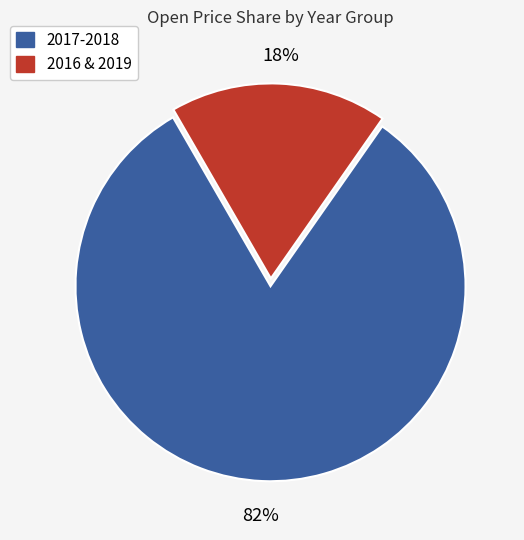

To the nearest percent, what is the difference between the largest and smallest slice percentages?

64%